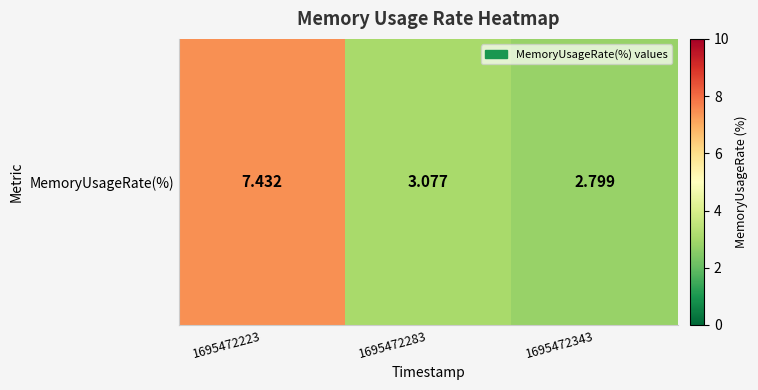

The chart shows a value of 0.9 at 1695472343. True or false?

False